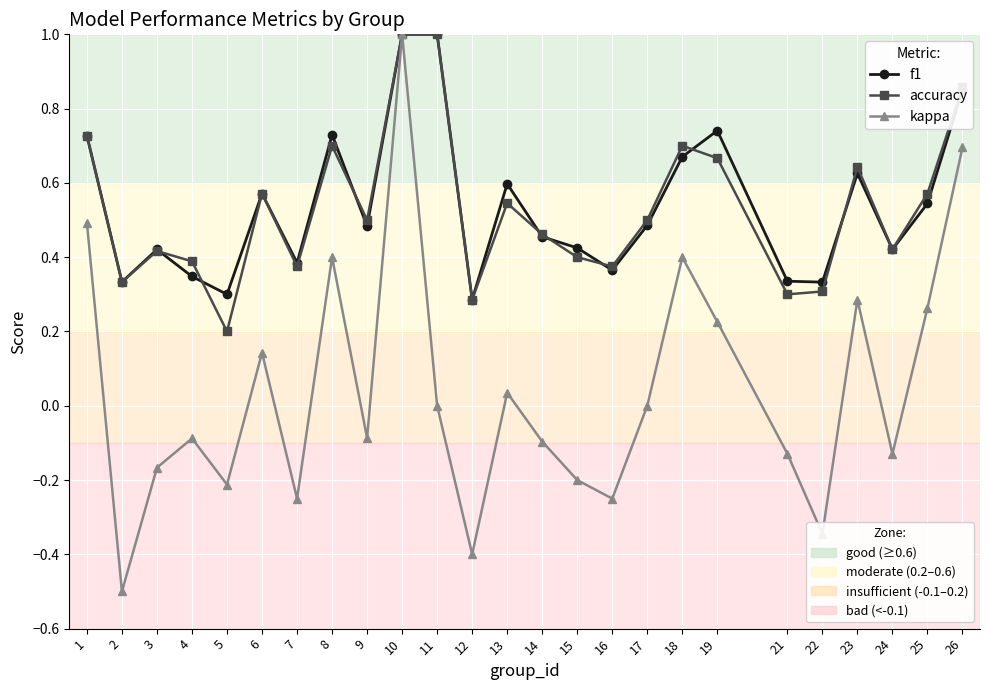

What is the maximum value shown in the chart?

1.0